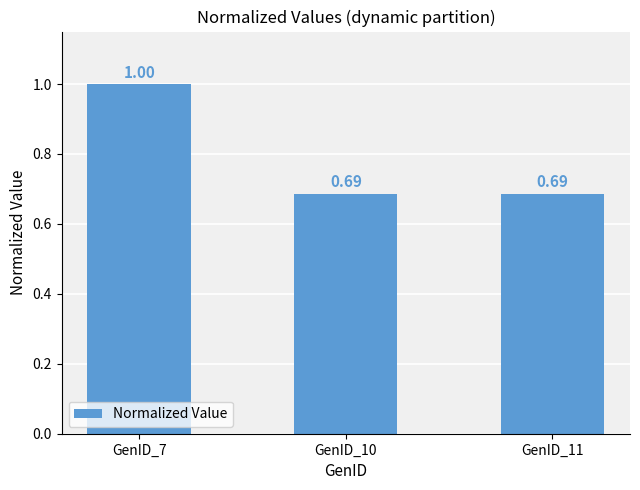

What is the average value?

0.8